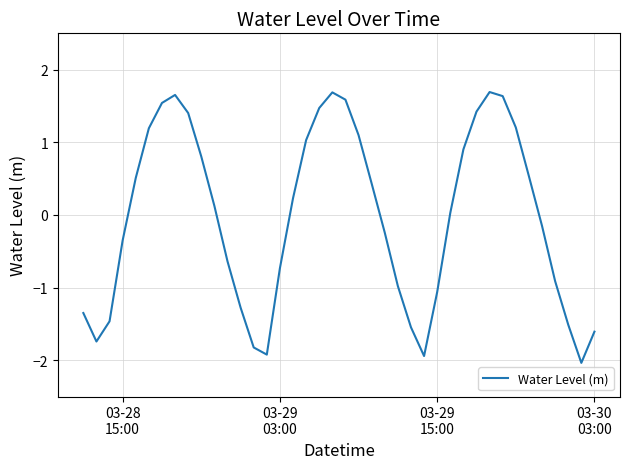

What is the maximum value shown in the chart?

1.7